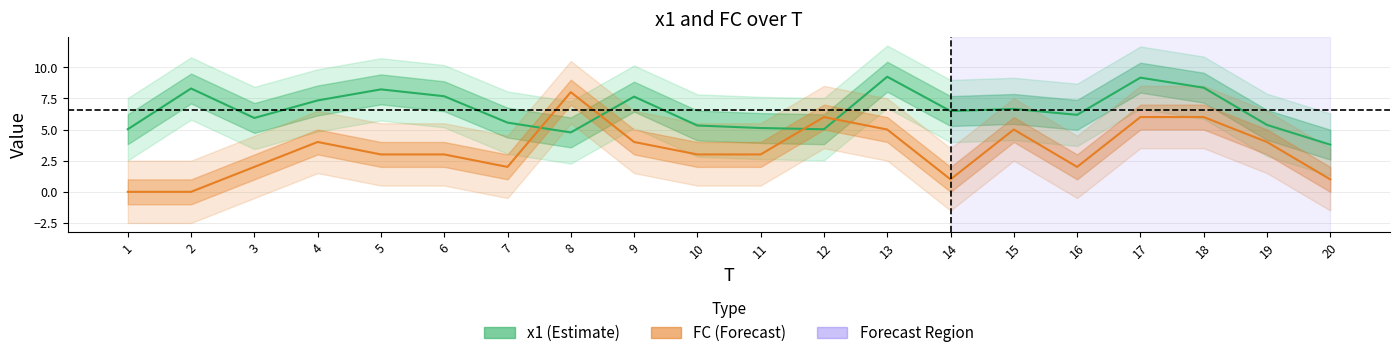

True or false: x1 (Estimate) has more than 2 interior local peaks.

True